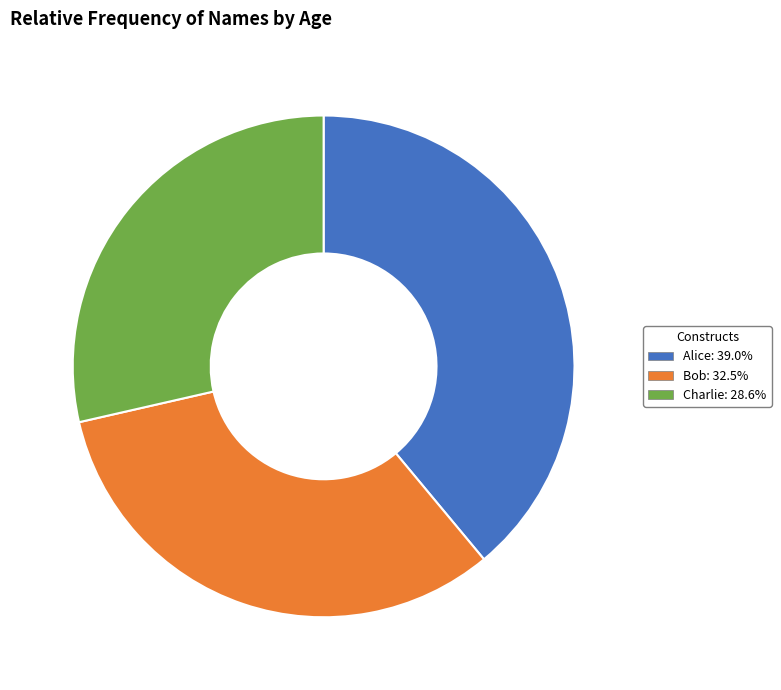

Rank the categories by value from lowest to highest.

Charlie, Bob, Alice